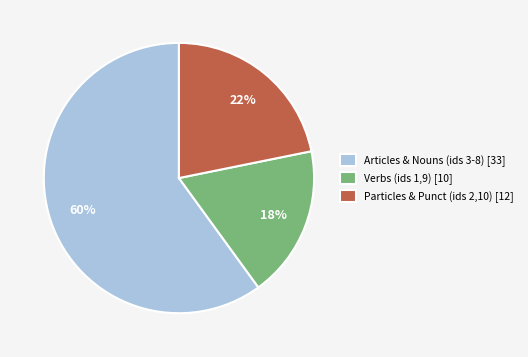

Count the number of slices in the pie.

3